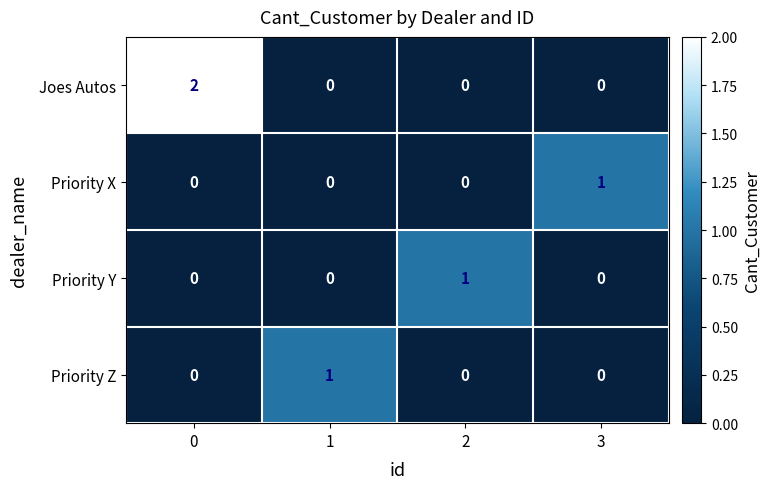

How many categories are shown in the chart?

4